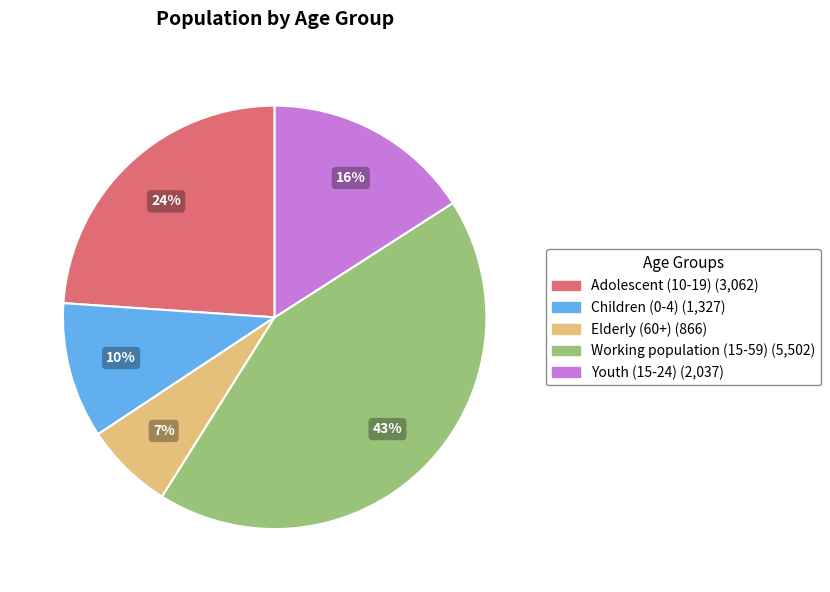

Is the sum of Adolescent (10-19) and Working population (15-59) greater than half?

Yes